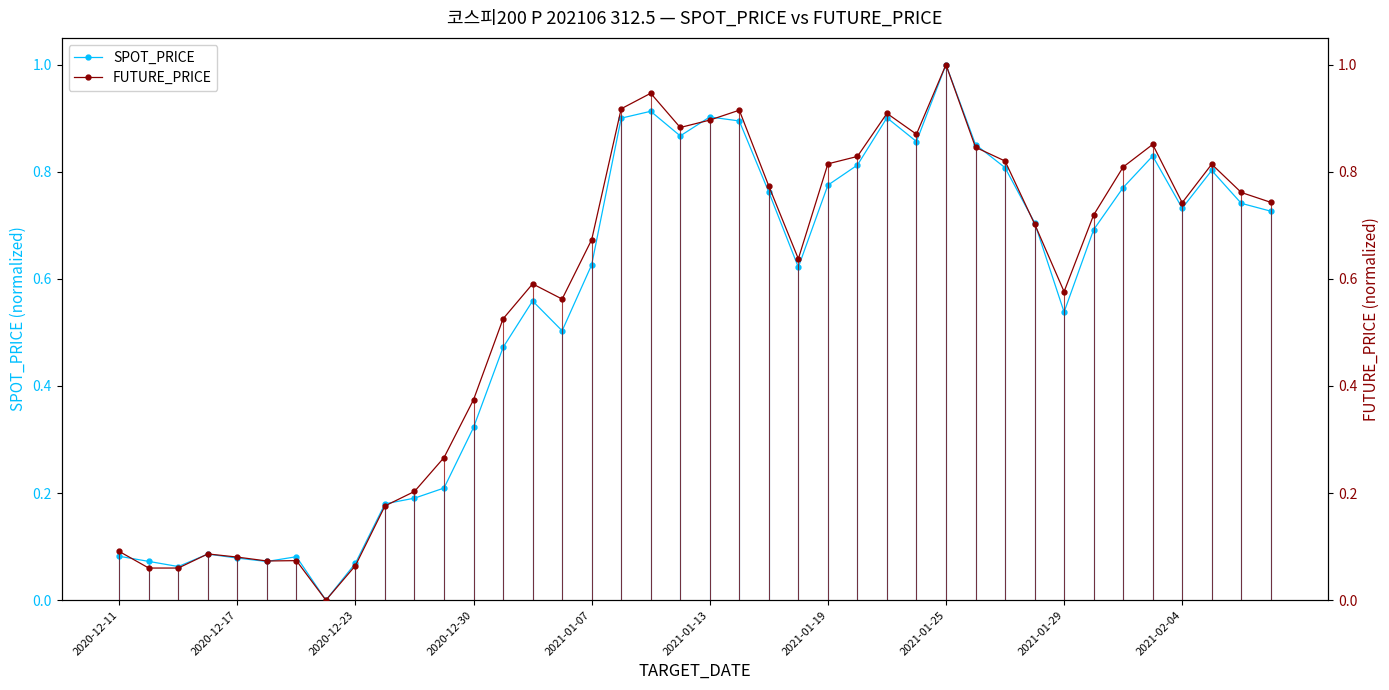

True or false: SPOT_PRICE has a value of 0.0 at 2020-12-23.

False